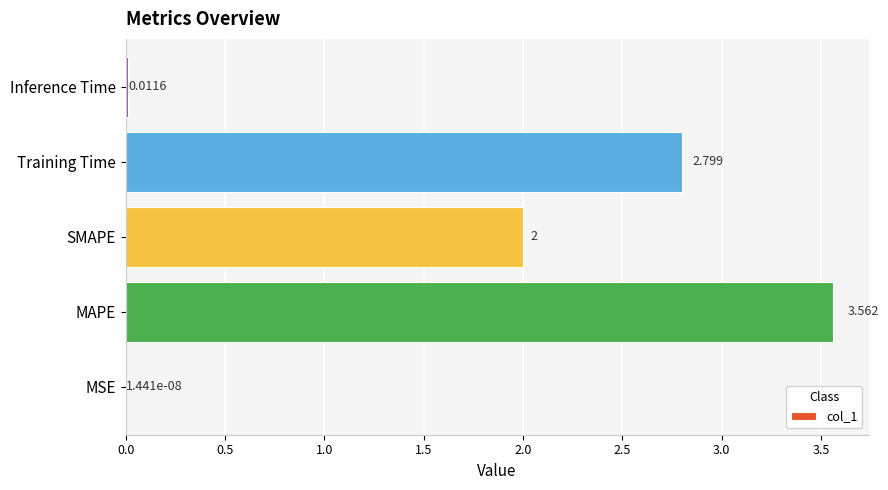

At which category does the chart reach its peak across all series?

MAPE